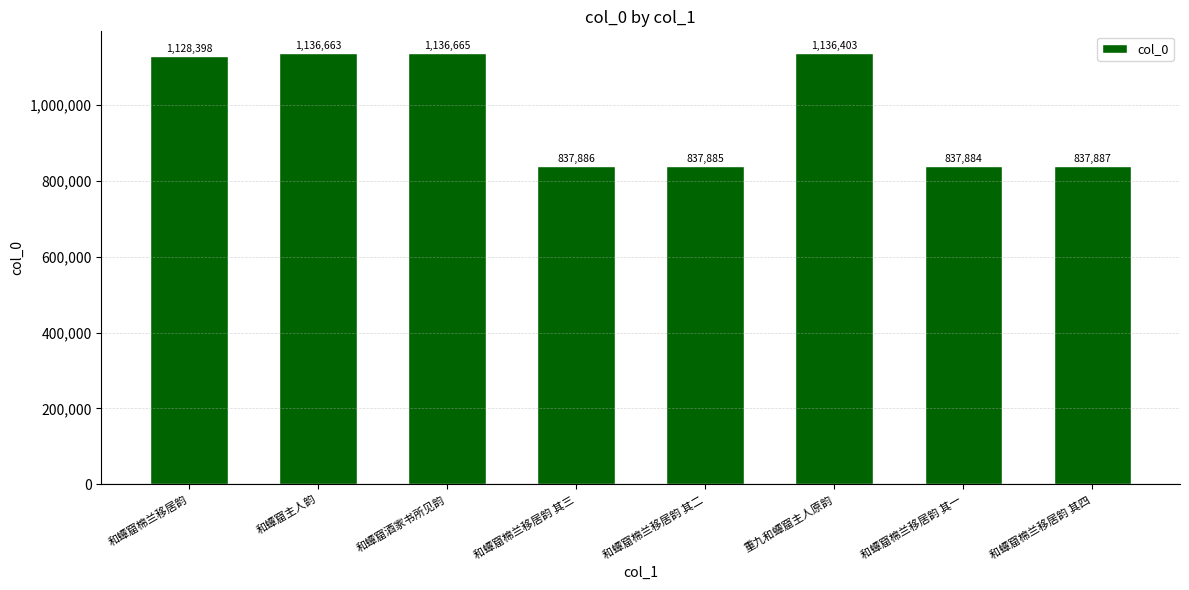

True or false: the data shows 1672532 at 重九和蟫窟主人原韵.

False